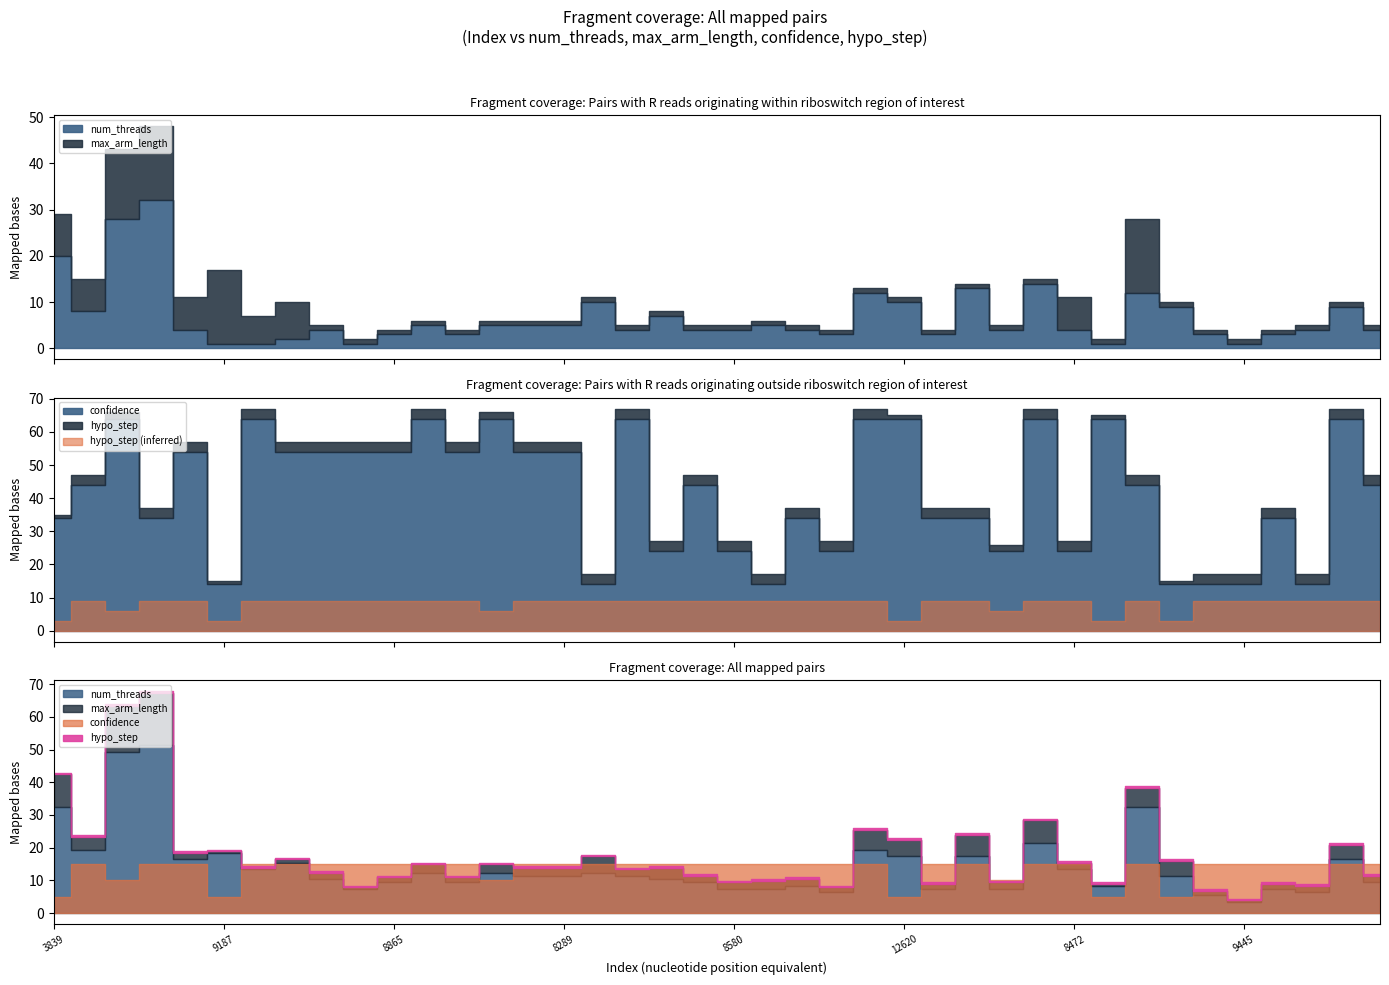

Reading left to right, transcribe all the data shown in this chart.

num_threads: 20	8	28	32	4	1	1	2	4	1	3	5	3	5	5	5	10	4	7	4	4	5	4	3	12	10	3	13	4	14	4	1	12	9	3	1	3	4	9	4
max_arm_length: 9	7	15	16	7	16	6	8	1	1	1	1	1	1	1	1	1	1	1	1	1	1	1	1	1	1	1	1	1	1	7	1	16	1	1	1	1	1	1	1
confidence: 34	44	64	34	54	14	64	54	54	54	54	64	54	64	54	54	14	64	24	44	24	14	34	24	64	64	34	34	24	64	24	64	44	14	14	14	34	14	64	44
hypo_step: 1	3	2	3	3	1	3	3	3	3	3	3	3	2	3	3	3	3	3	3	3	3	3	3	3	1	3	3	2	3	3	1	3	1	3	3	3	3	3	3